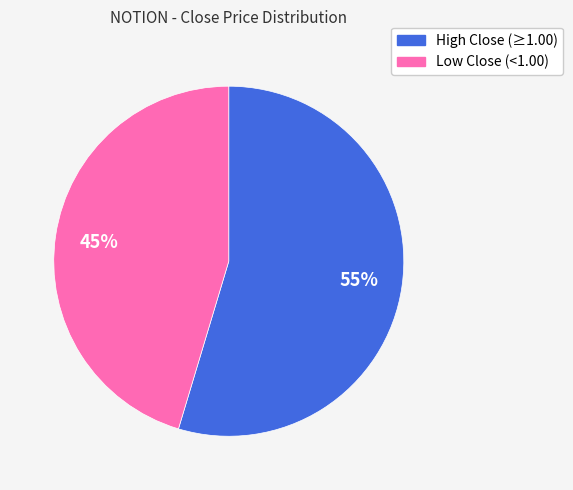

Count the number of slices in the pie.

2